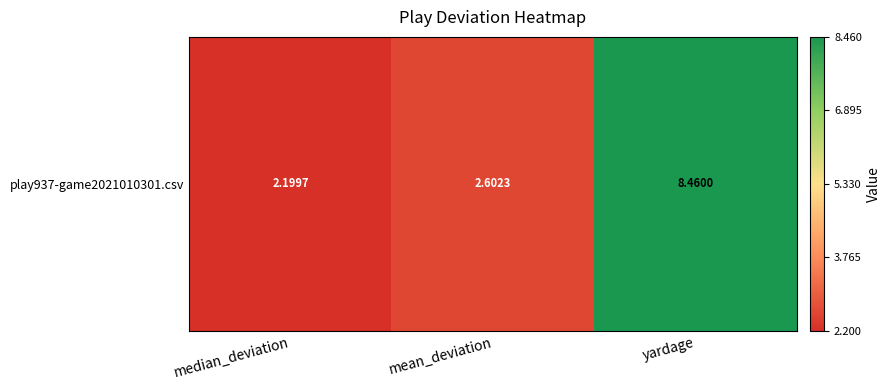

Reading right to left, transcribe all the data shown in this chart.

8.5	2.6	2.2